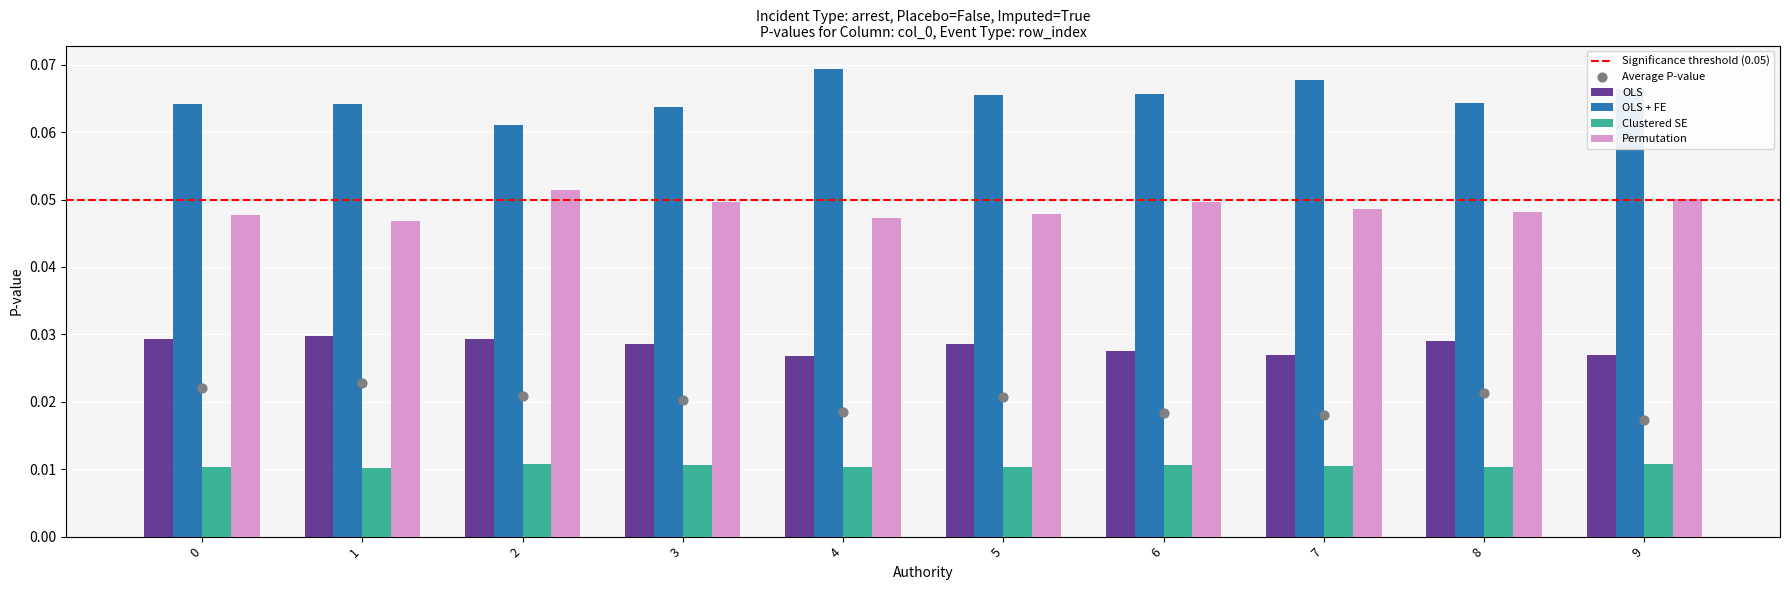

Which series contains the highest Y value?

OLS + FE